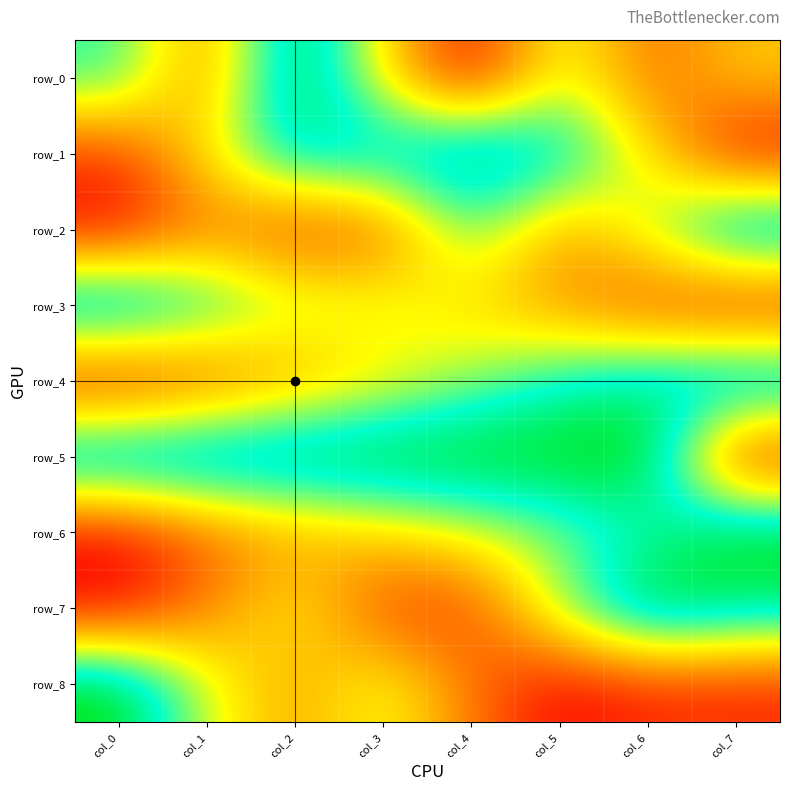

What is the total value across all series at col_0?

3.8